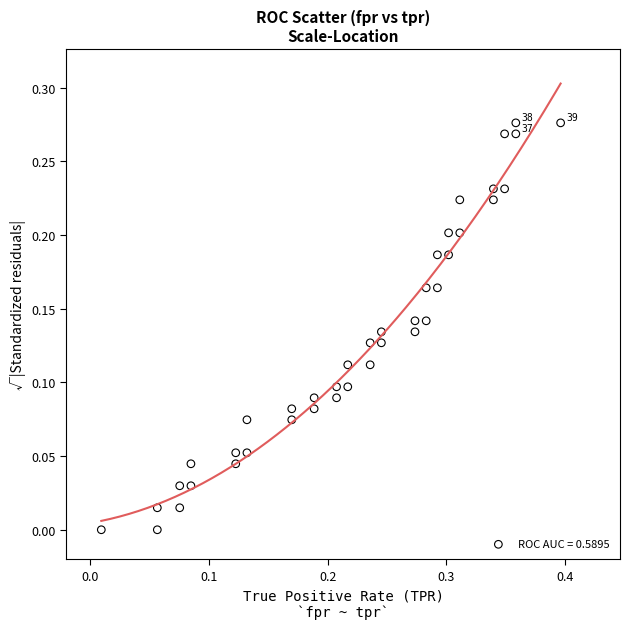

What is the range of X values (max minus min)?

0.4